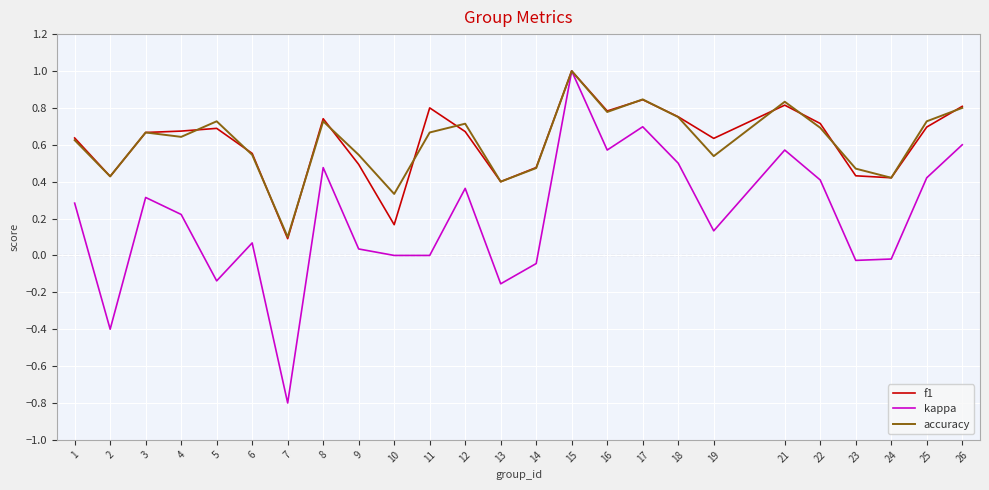

True or false: f1 has a value of 0.1 at 7.

True